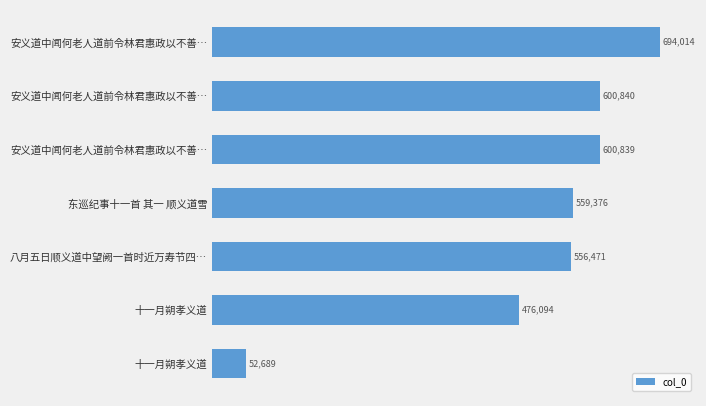

How many data points are less than 559376?

3